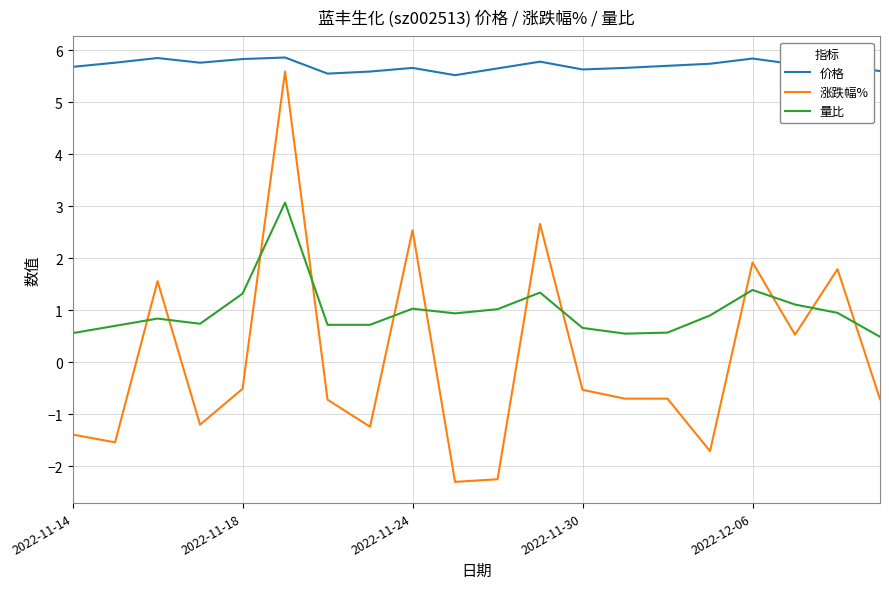

List the series in order of their overall mean, lowest first.

涨跌幅%, 量比, 价格